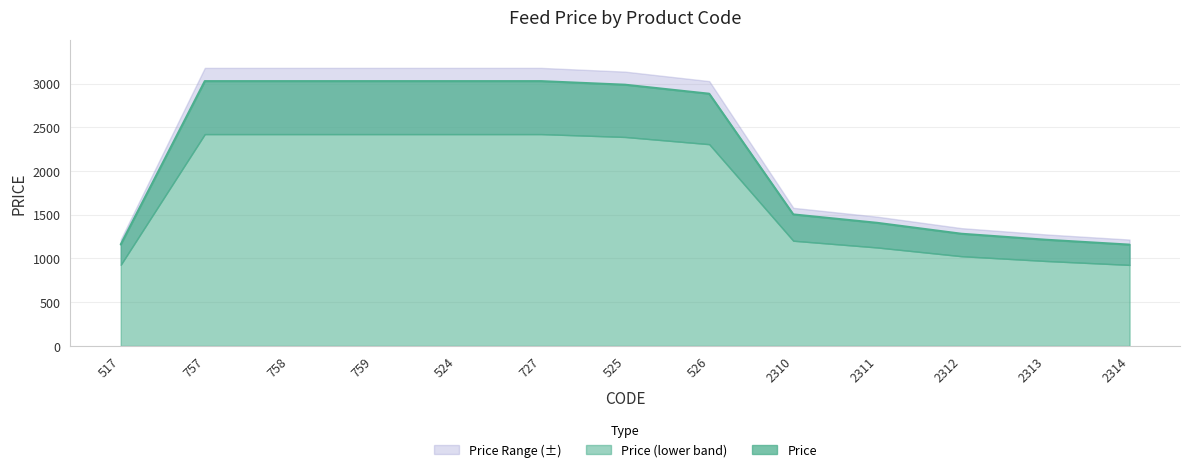

What is the label of the 1st point from the right?

2314